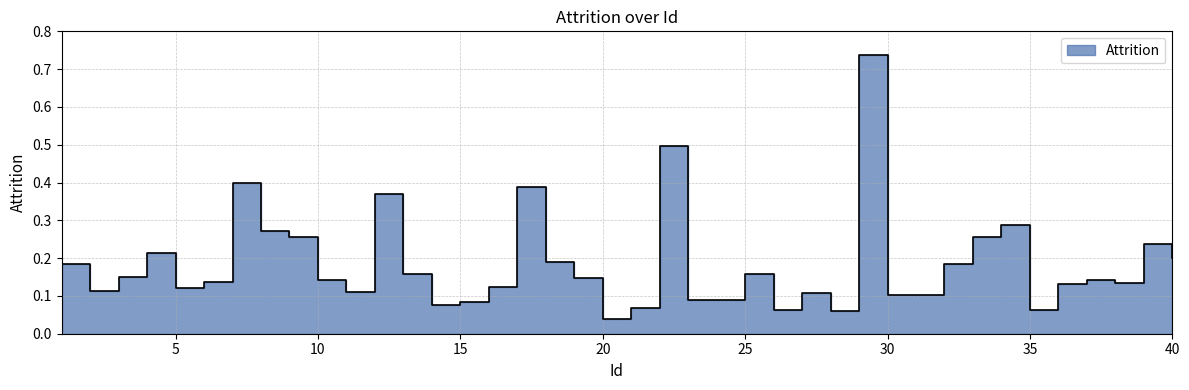

What is the change in value from 28 to 29?

+0.7